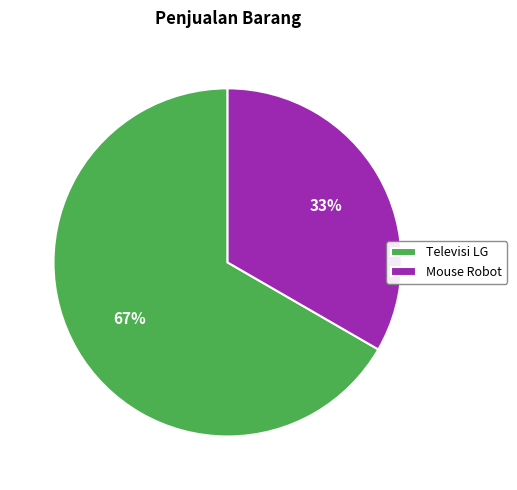

Is Mouse Robot the majority of the pie?

No